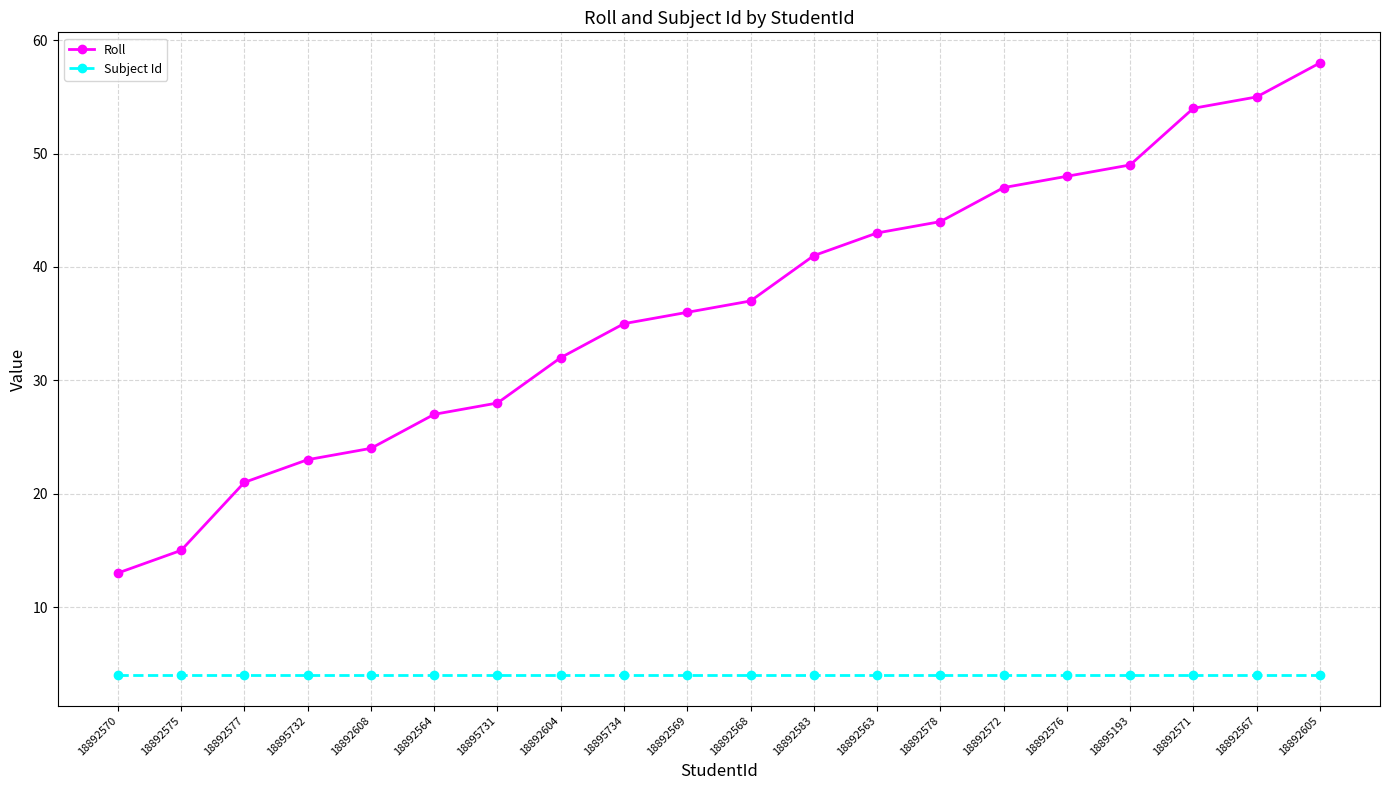

Which series has the largest total across all categories?

Roll